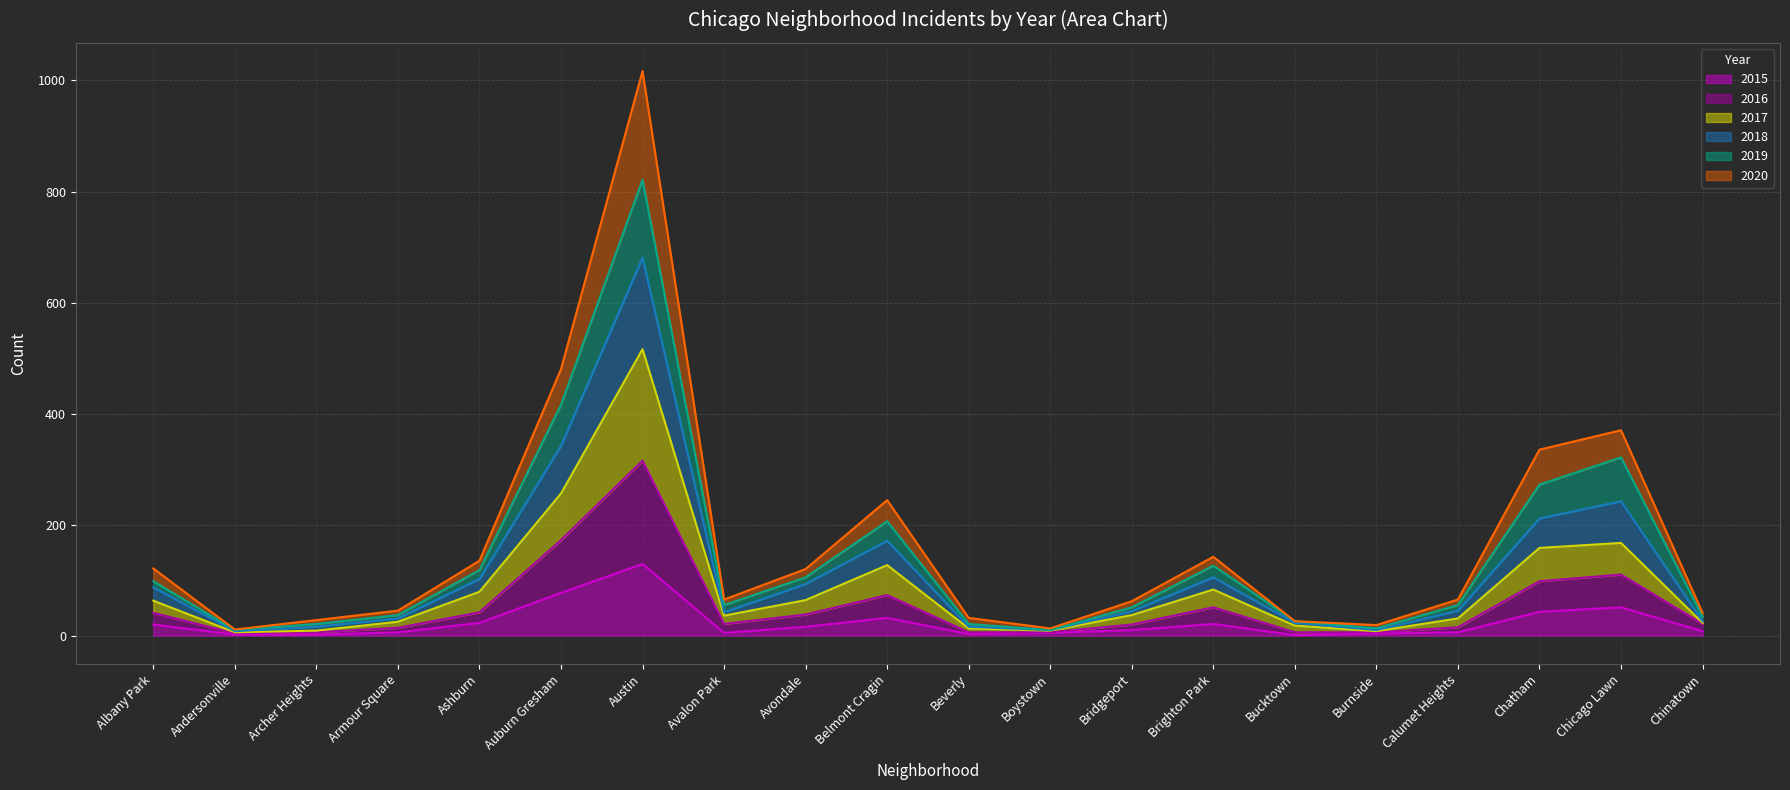

At which category is the sum across all series the highest?

Austin